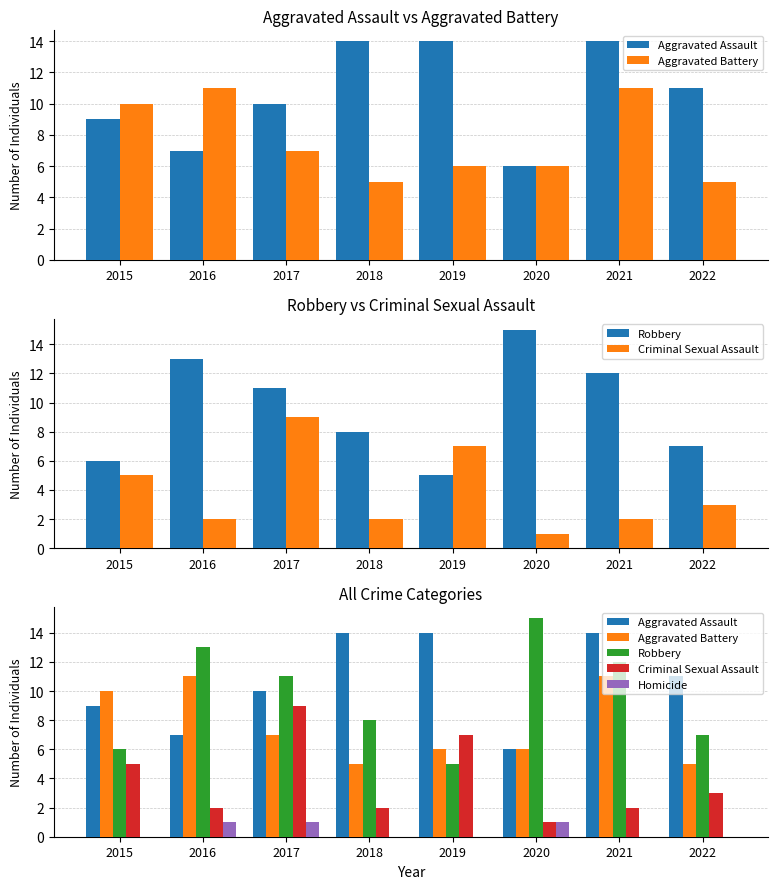

At which label is Homicide closest to 0?

2015